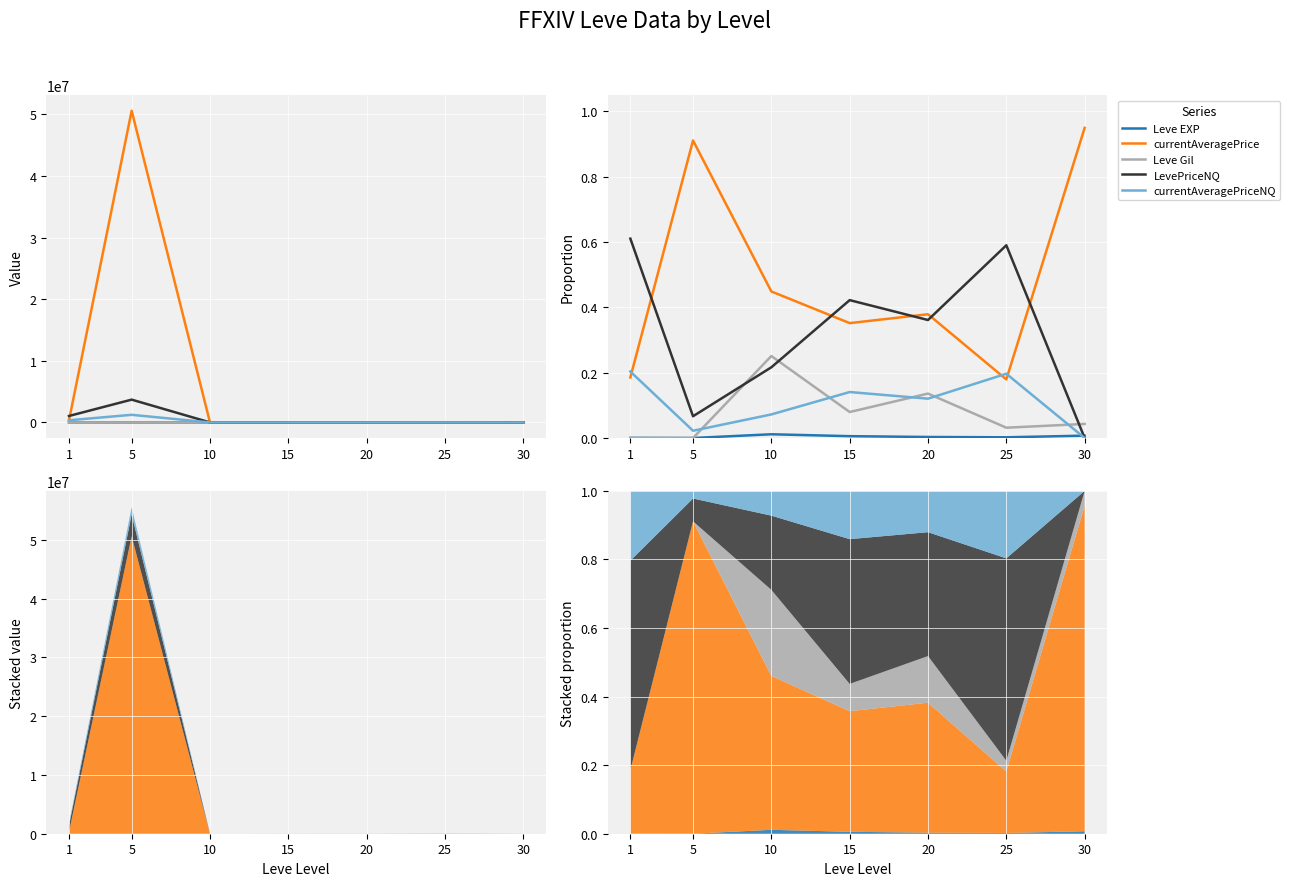

Which has a higher value, 20 or 5?

20